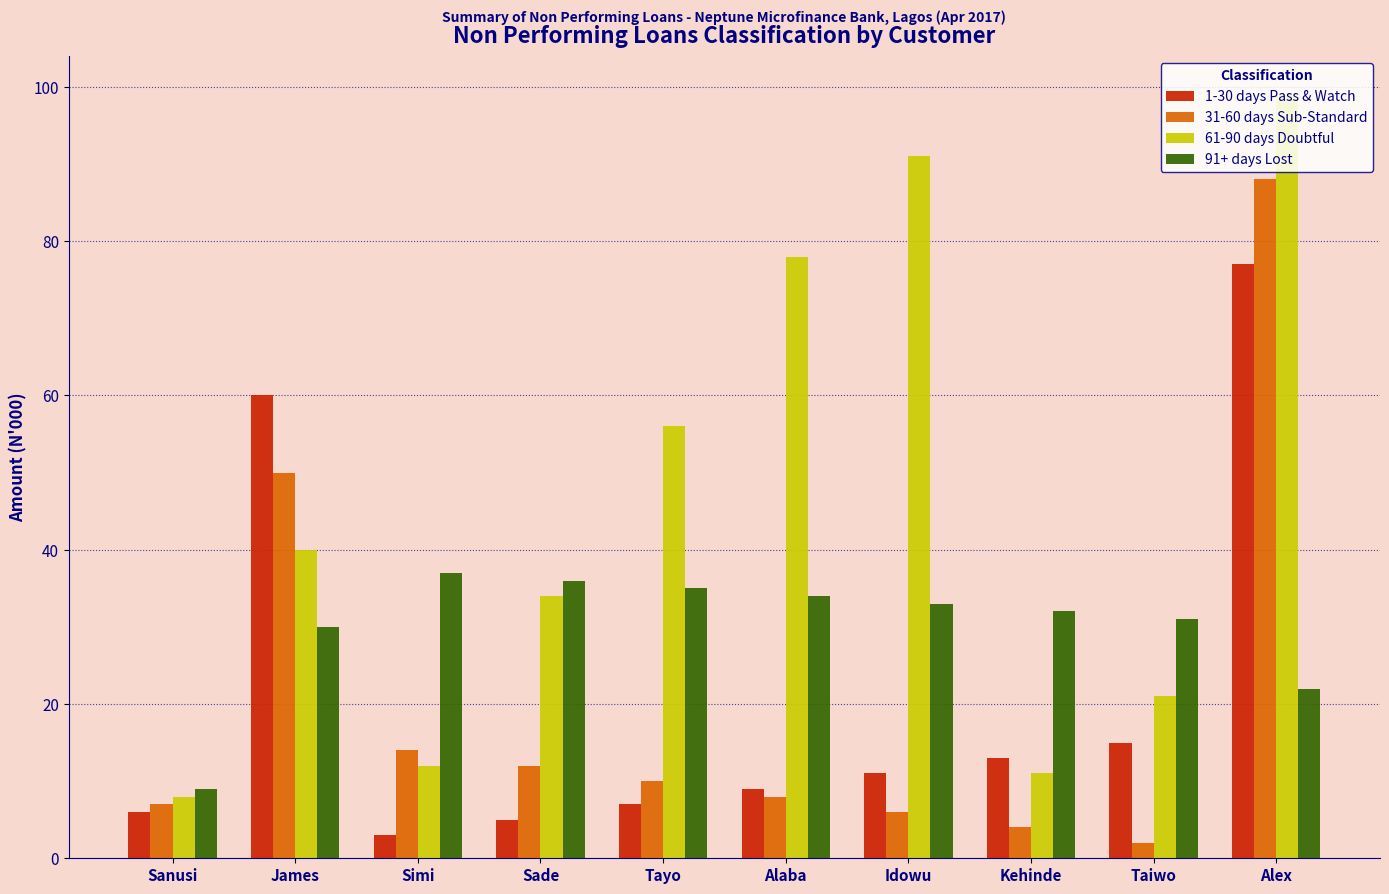

Between Simi and Tayo, which series saw the biggest shift?

61-90 days Doubtful